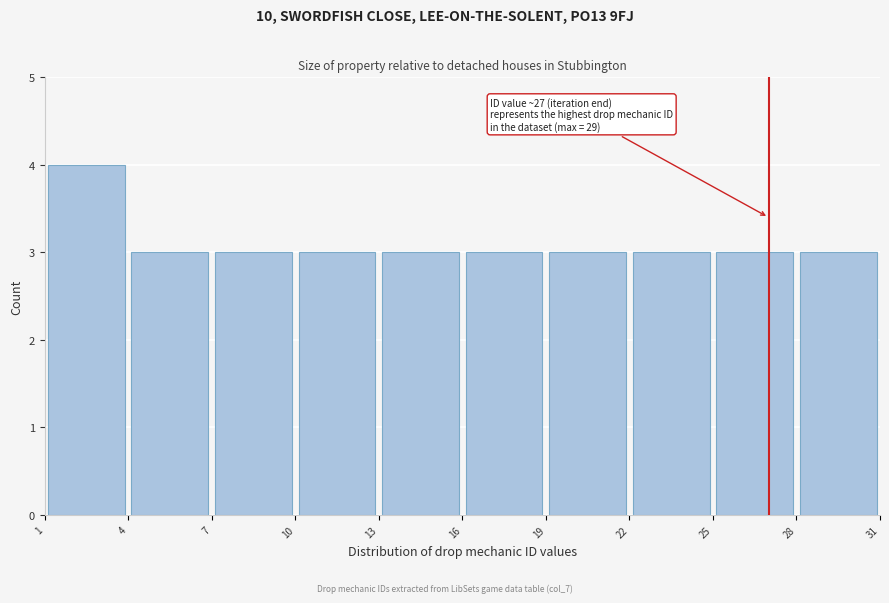

Which range on the x-axis has the tallest bar?

1 to 4